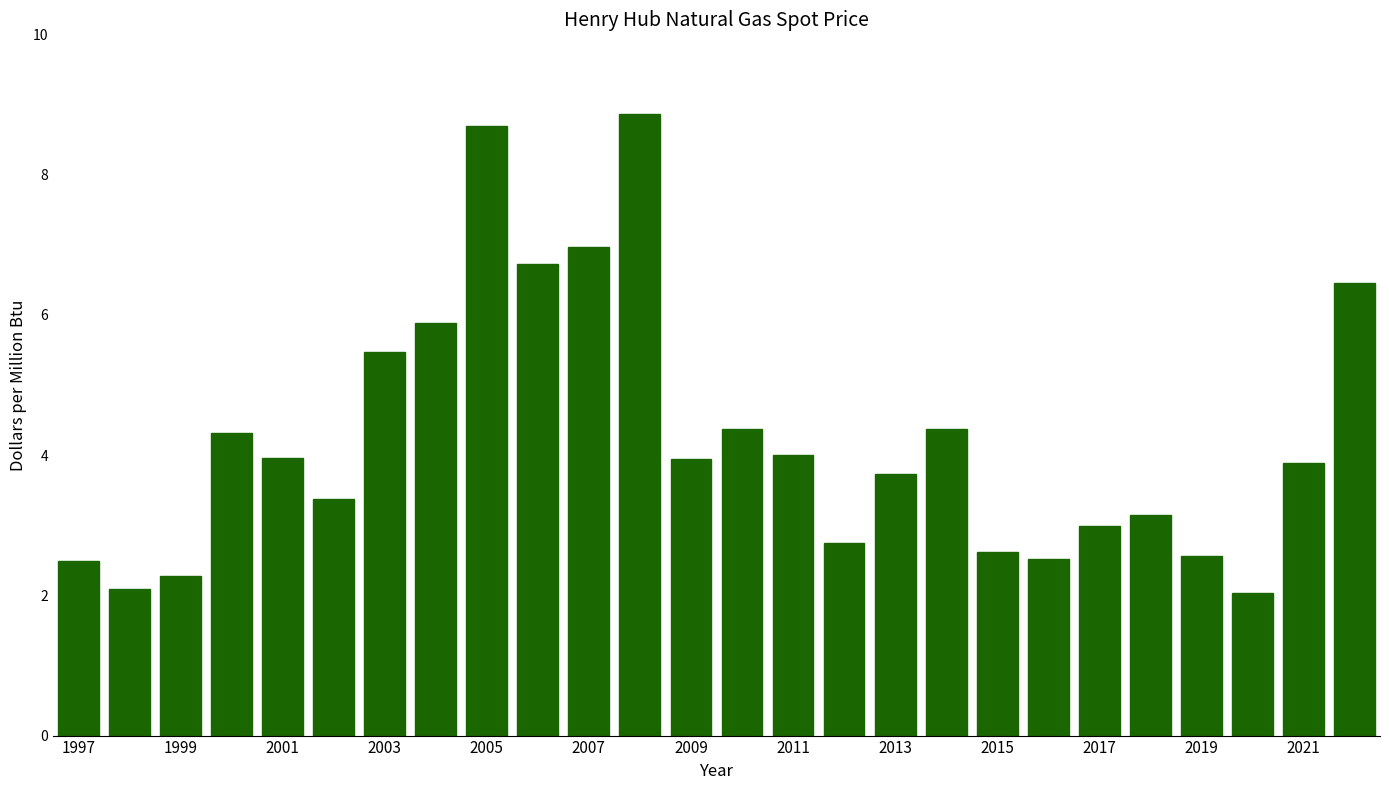

What is the average value?

4.2